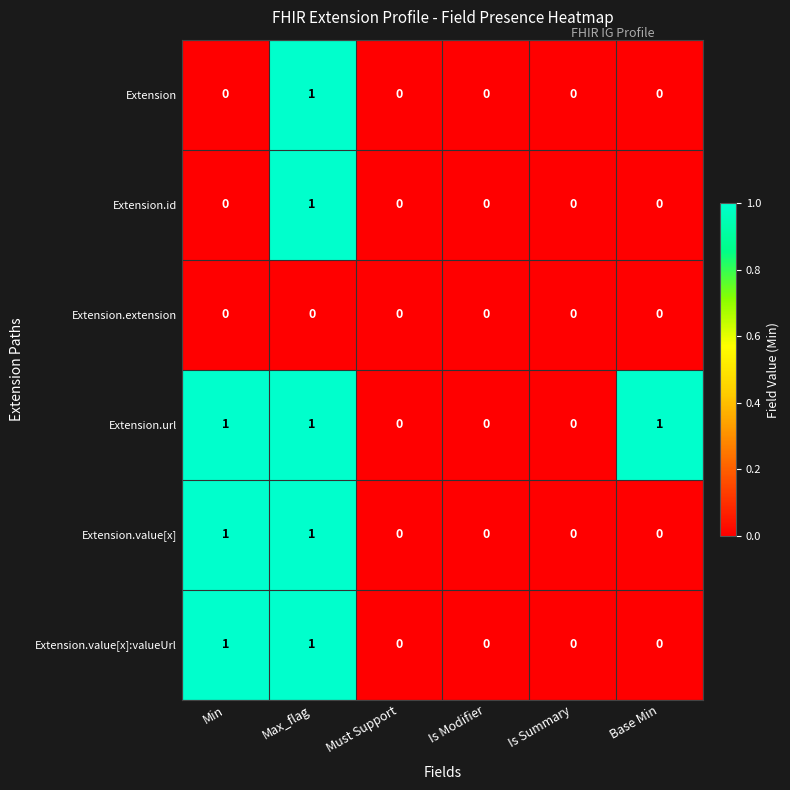

The Extension.extension series shows 0 at Is Summary. True or false?

True